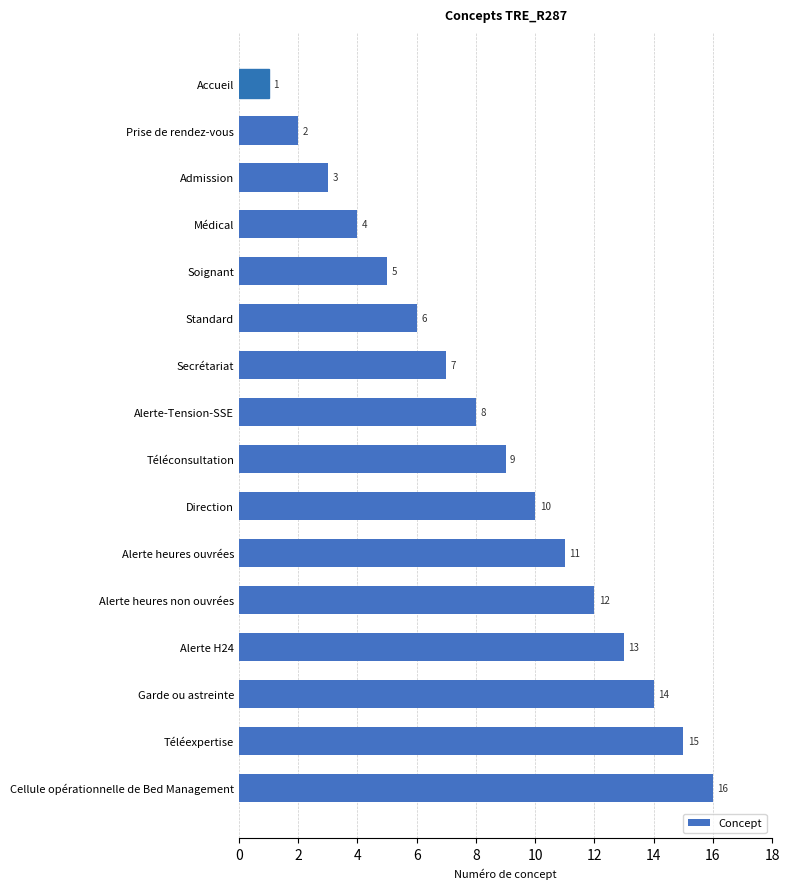

Where is the data nearest to the value 8?

Alerte-Tension-SSE